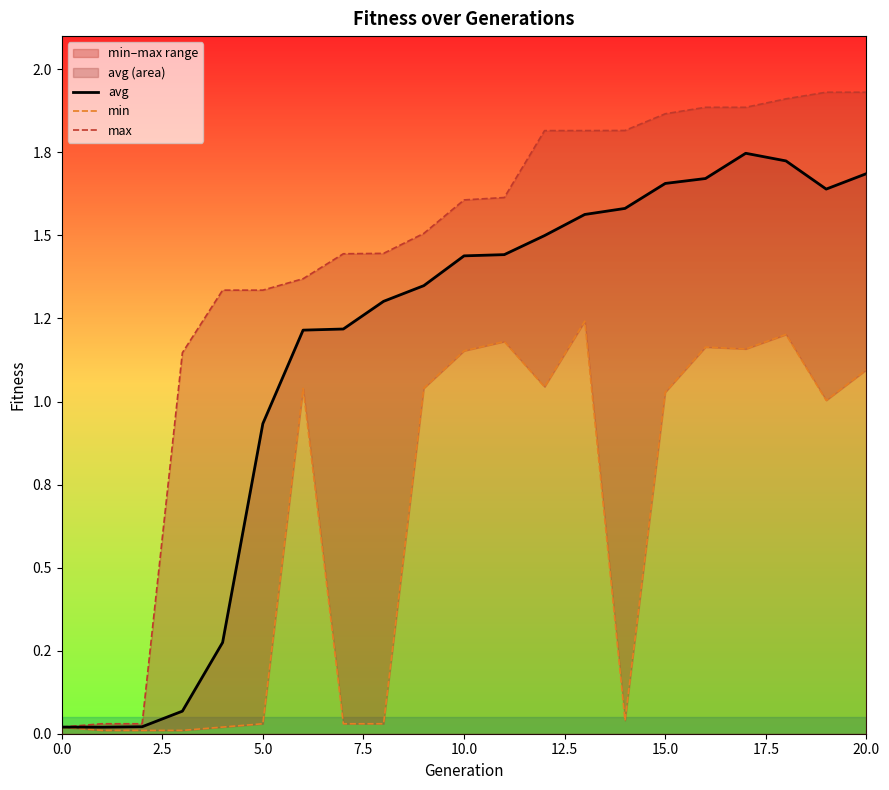

The min series shows 1.0 at 15.0. True or false?

True